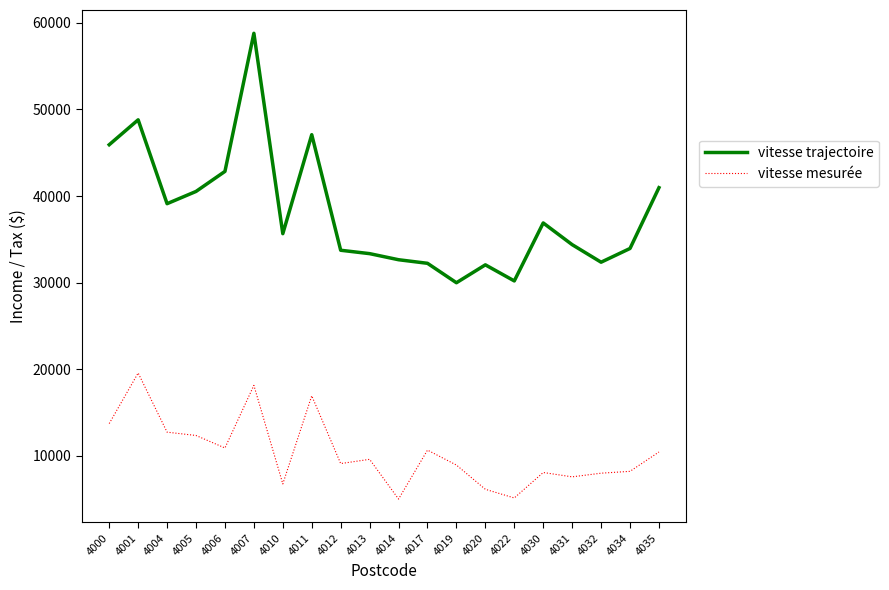

What is the difference between the vitesse mesurée values at 4030 and 4017?

2587.0